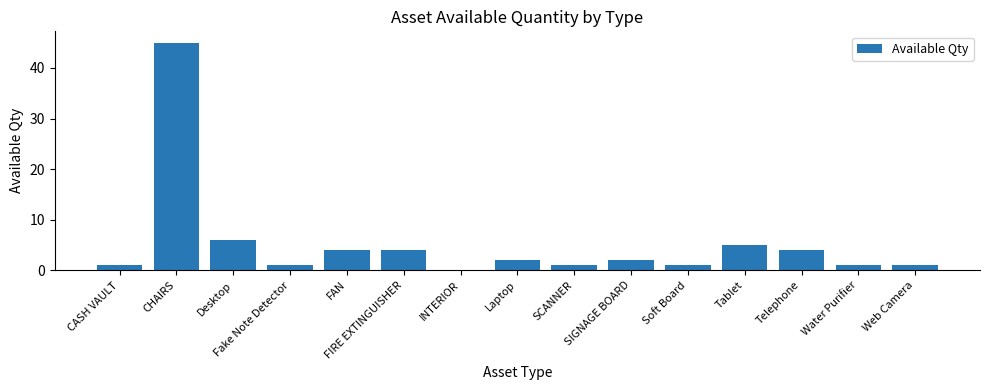

How many series are shown in this chart?

1